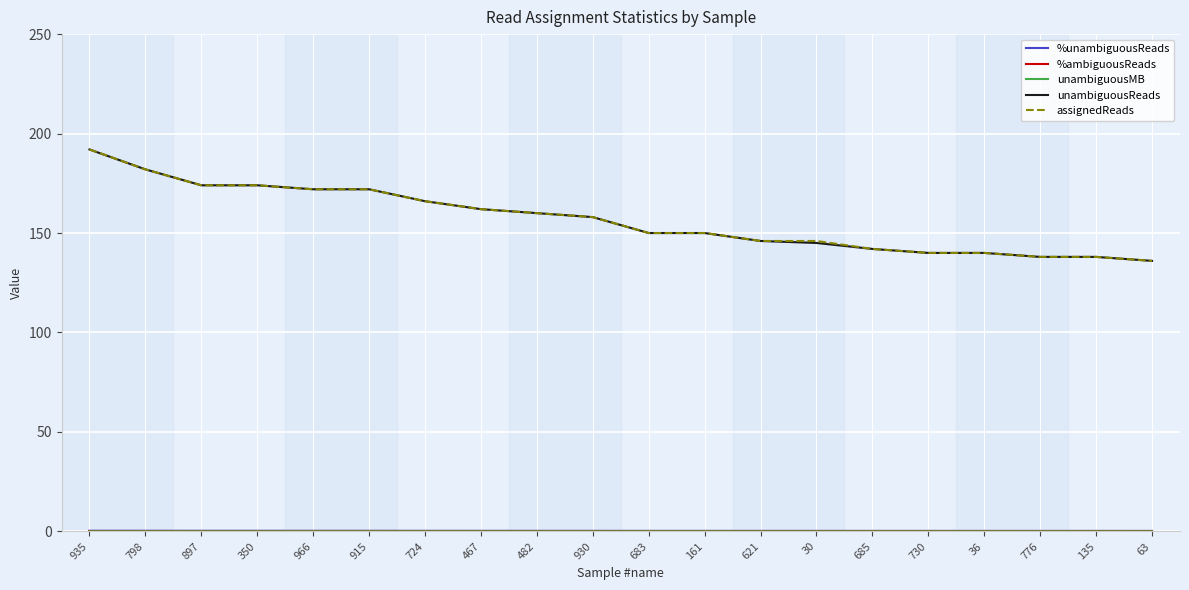

True or false: assignedReads and unambiguousReads cross at least once.

False